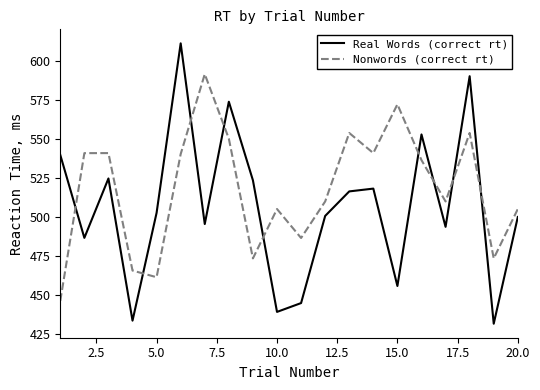

True or false: Nonwords (correct rt) and Real Words (correct rt) intersect in this chart.

True